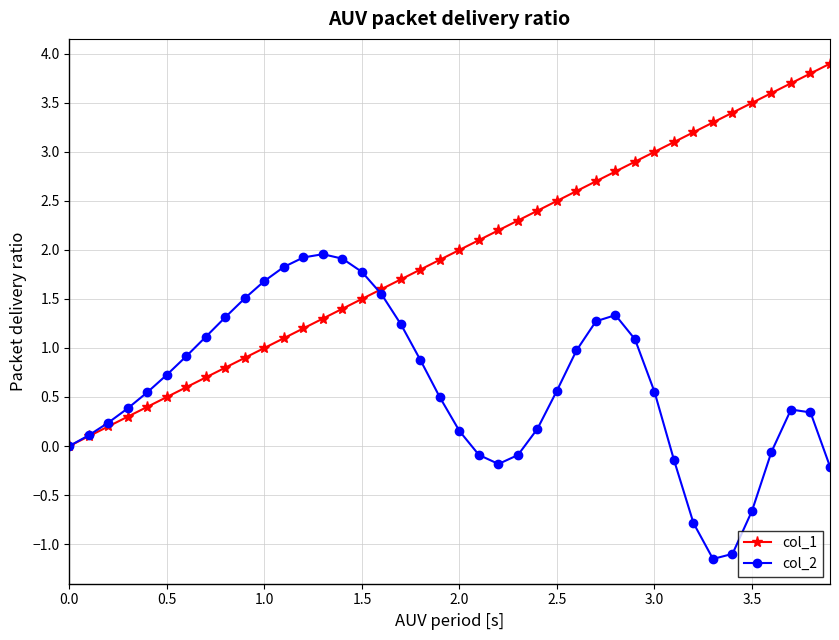

Rank the series by their average value, from lowest to highest.

col_2, col_1